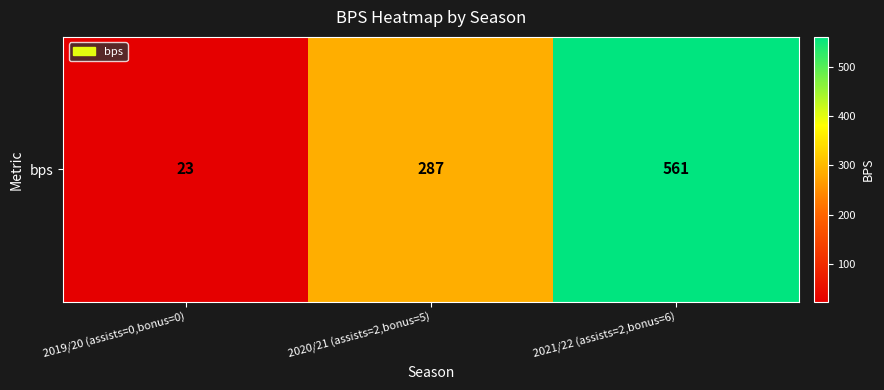

True or false: the data shows 9 at 2019/20 (assists=0,bonus=0).

False